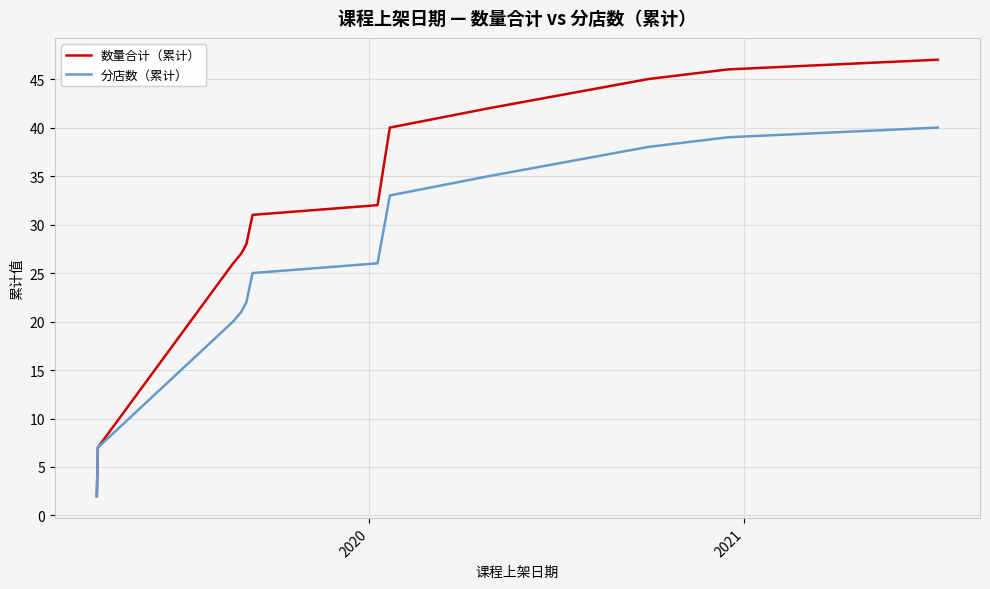

Reading left to right, transcribe all the data shown in this chart.

数量合计（累计）: 2	7	26	27	28	31	32	40	42	45	46	47
分店数（累计）: 2	7	20	21	22	25	26	33	35	38	39	40